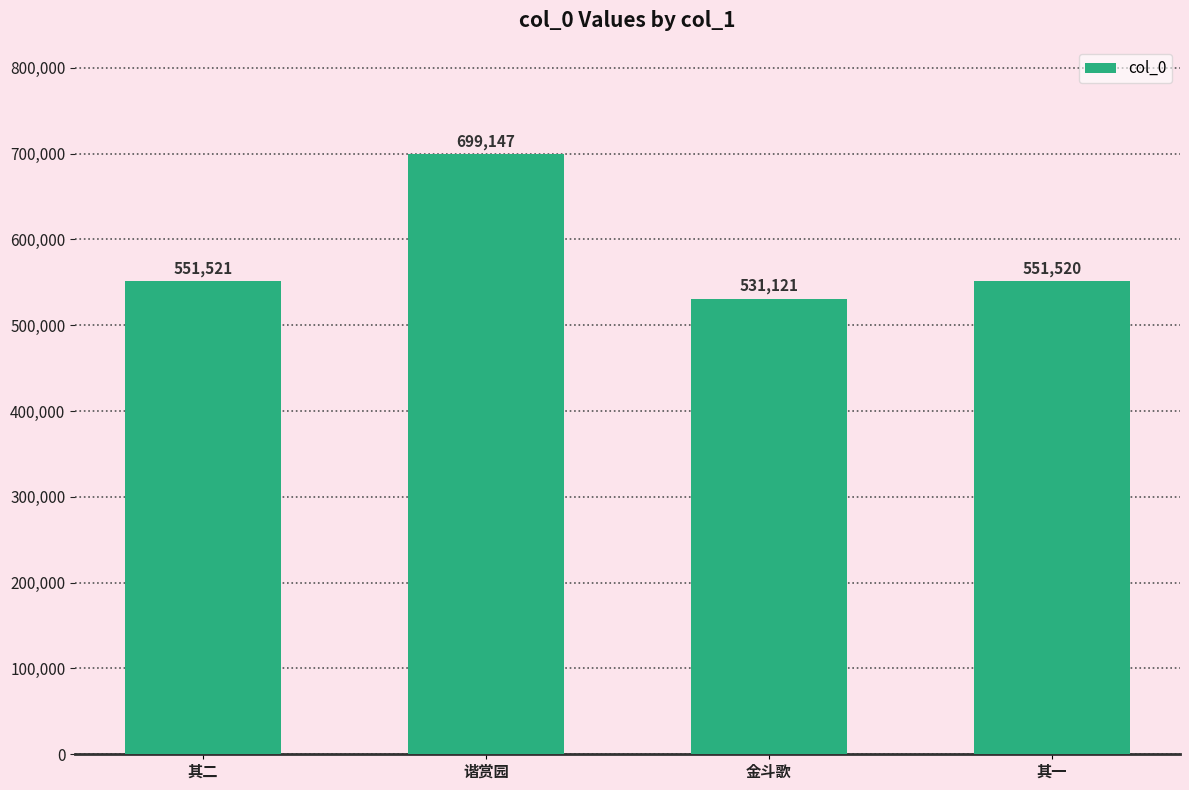

Which category has the highest value across all series?

谐赏园